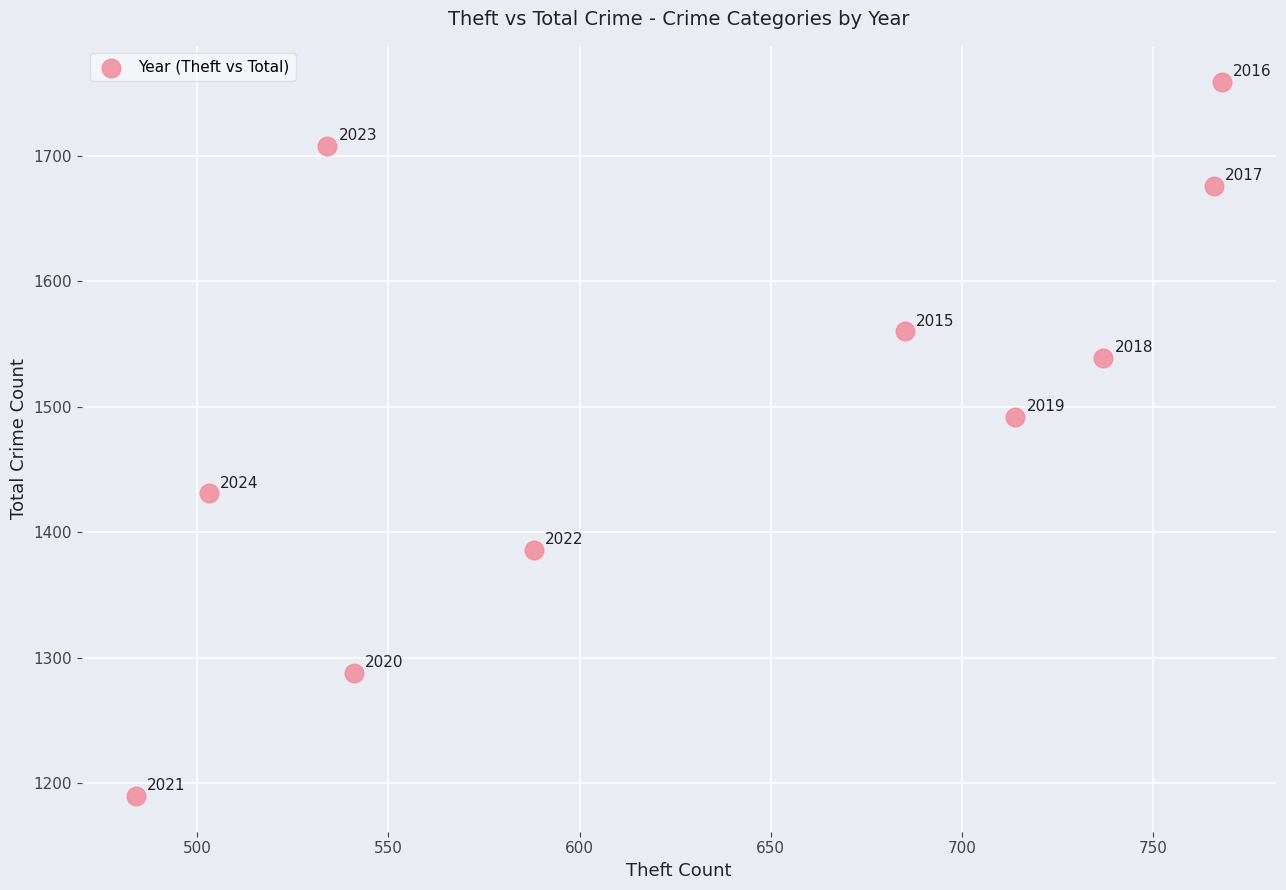

What Y value in the scatter plot is closest to 1474?

1492